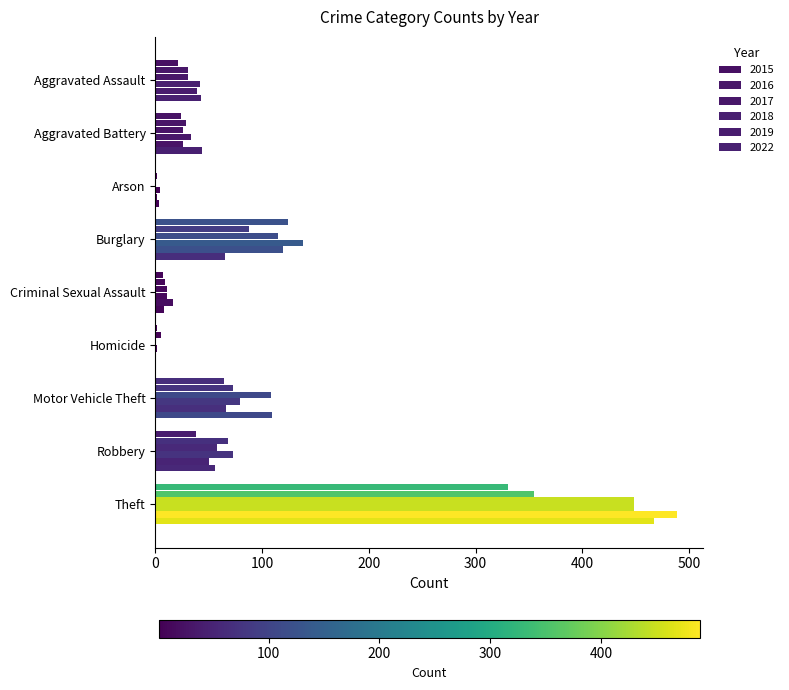

How many series are shown in this chart?

6